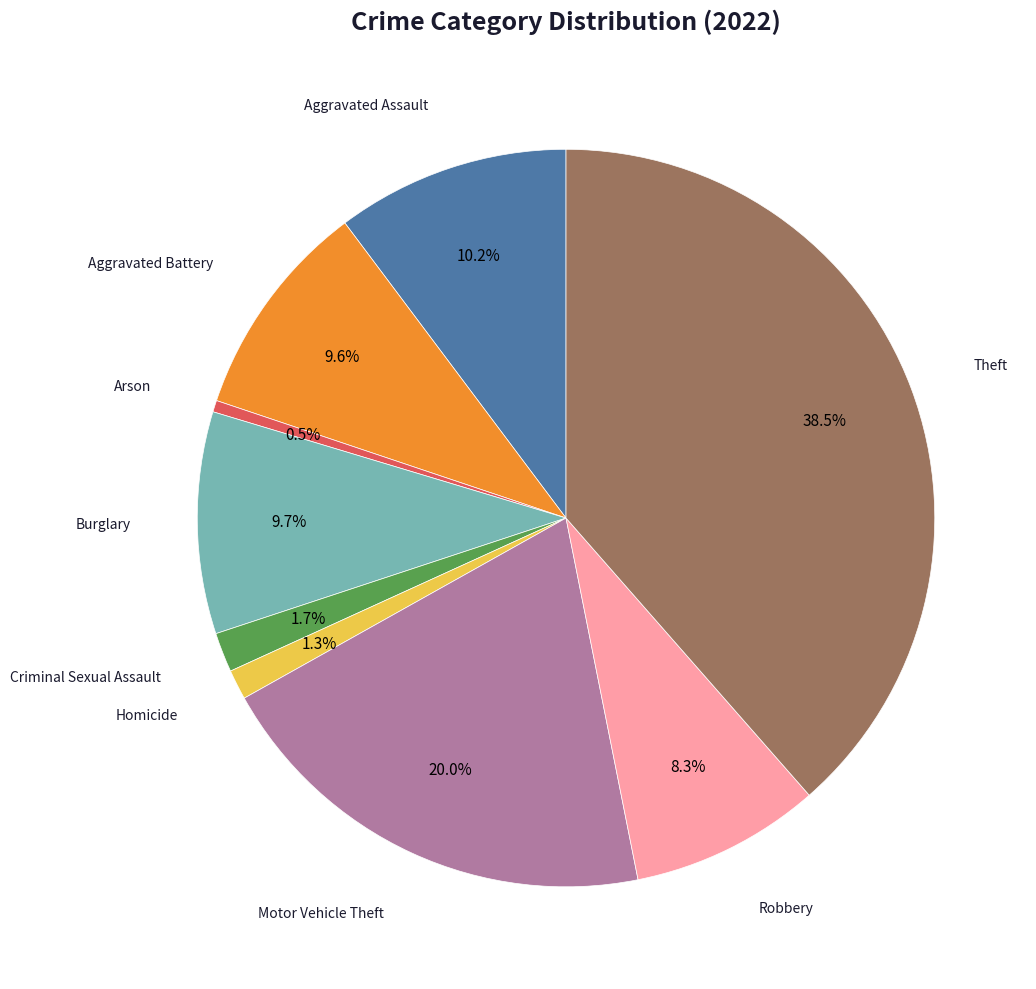

Is there a majority slice in this chart?

No